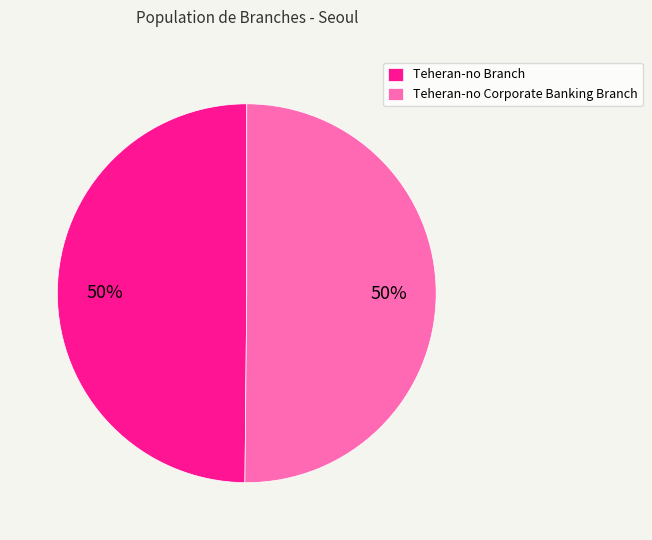

Approximately how many times larger is the value at Teheran-no Branch compared to Teheran-no Corporate Banking Branch?

1.0